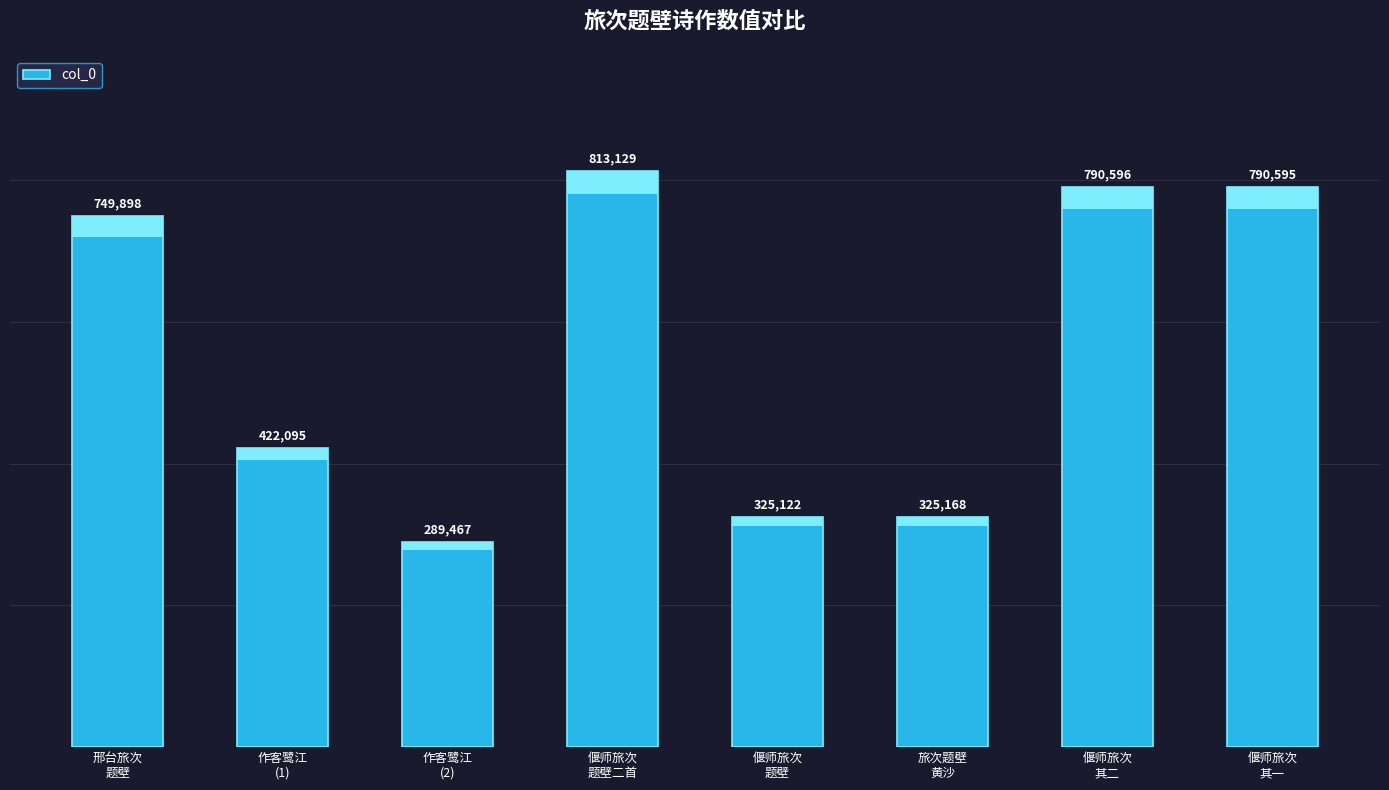

What is the value of the 5th bar from the left?

325122